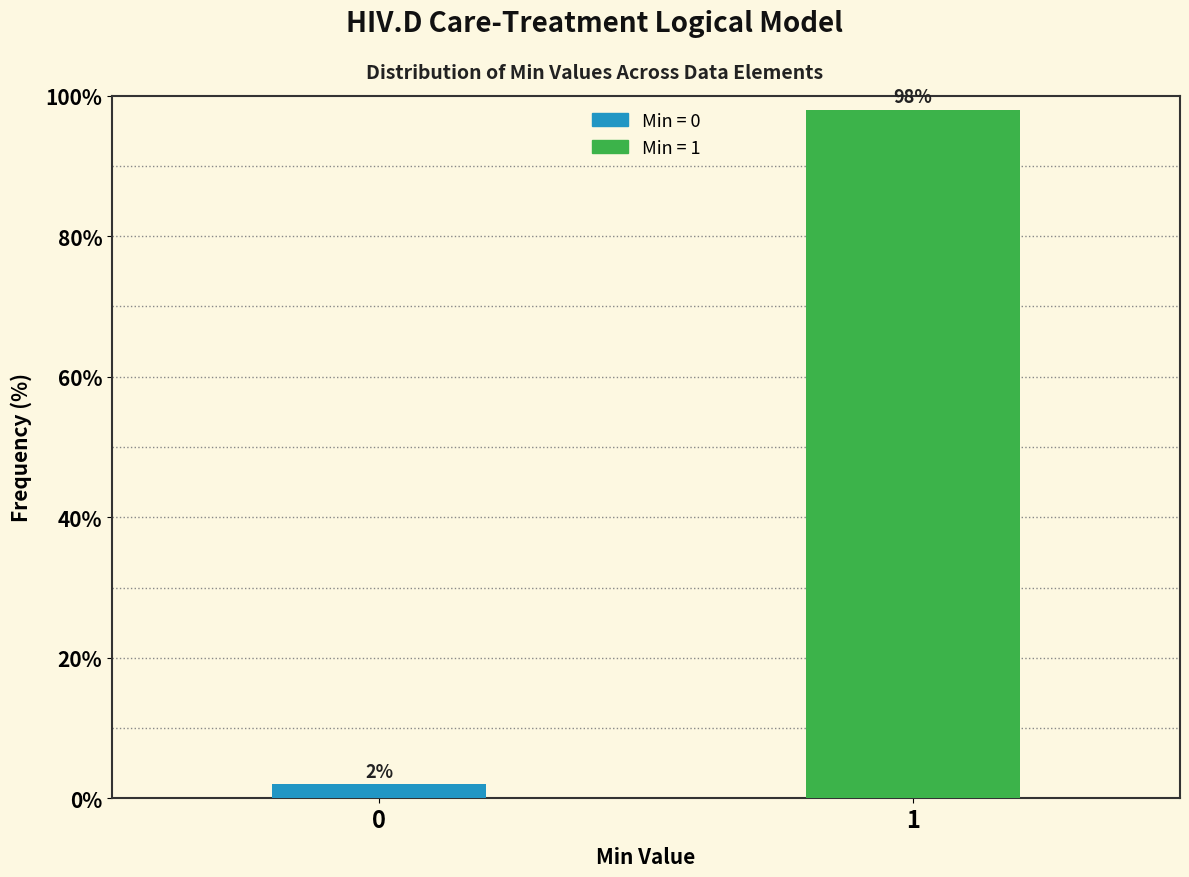

Reading left to right, extract all data points from this chart.

0=2	1=98